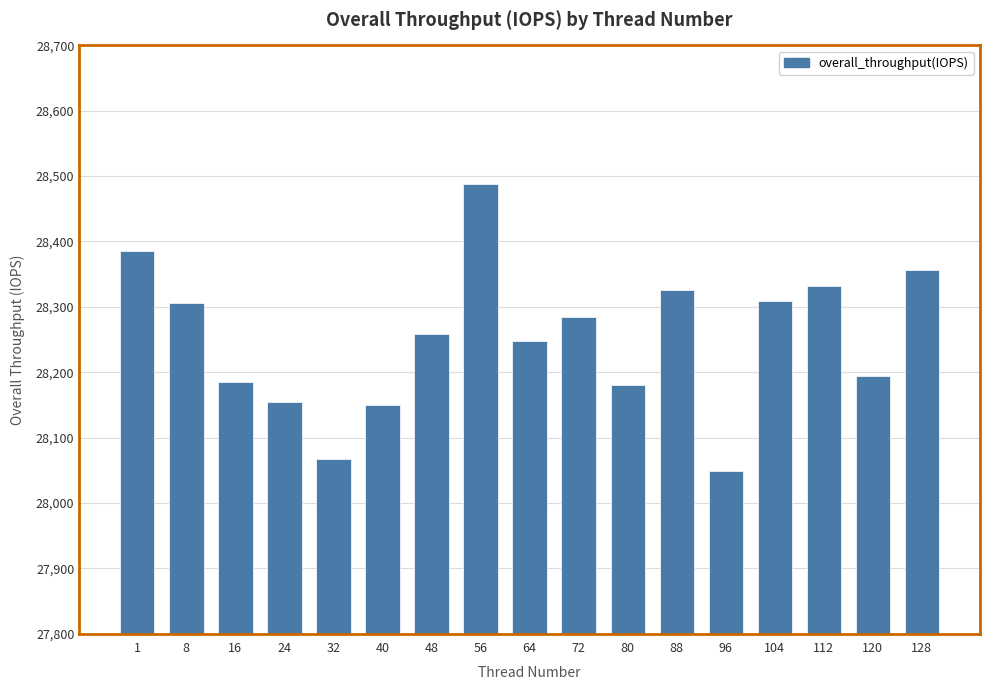

Does the chart contain any negative values?

No